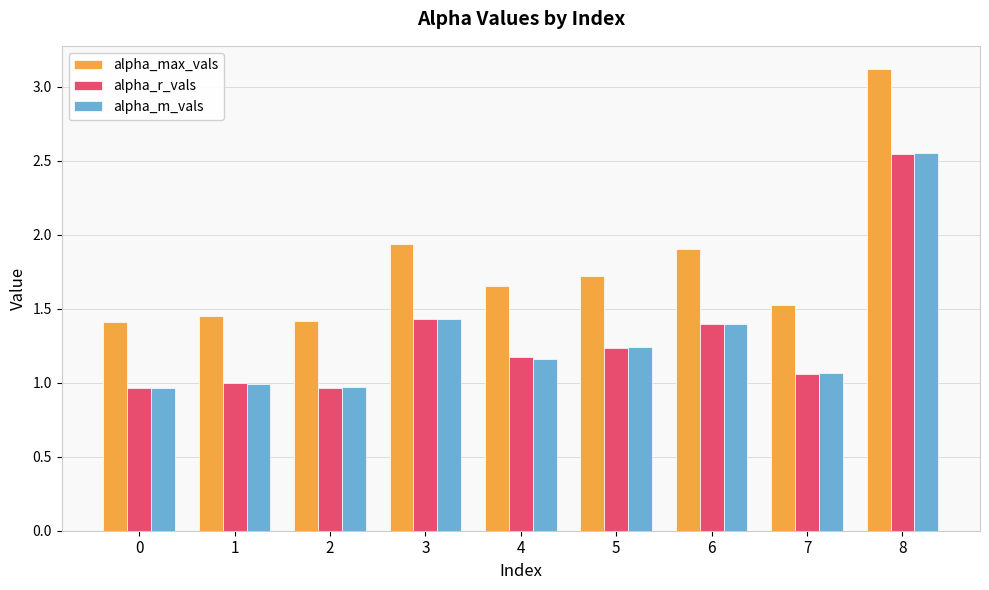

Is it true that alpha_max_vals equals 1.7 at 5?

True